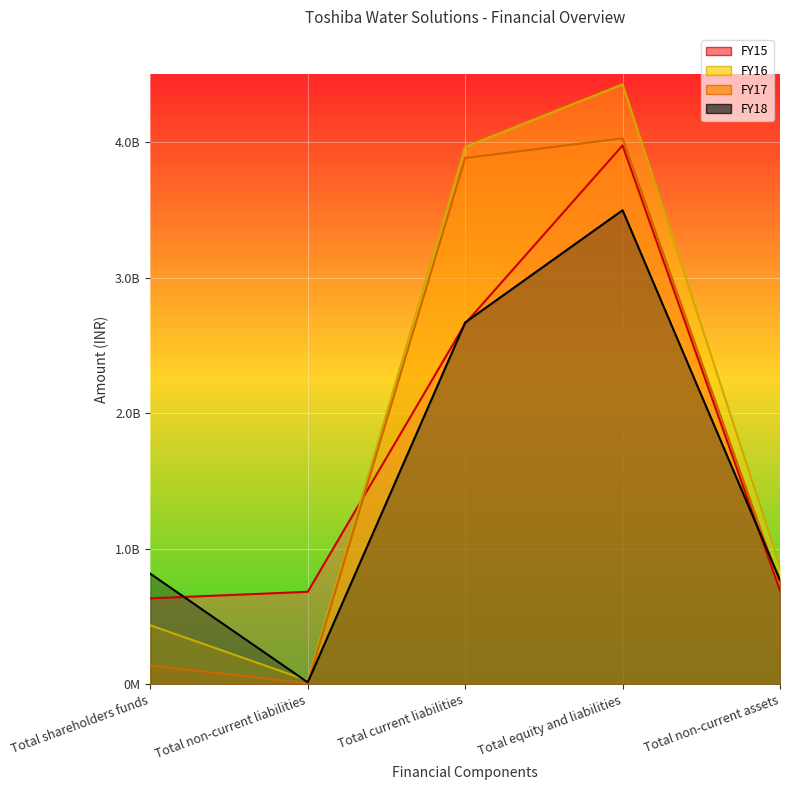

List the labels in order of FY18 value, smallest first.

Total non-current liabilities, Total non-current assets, Total shareholders funds, Total current liabilities, Total equity and liabilities